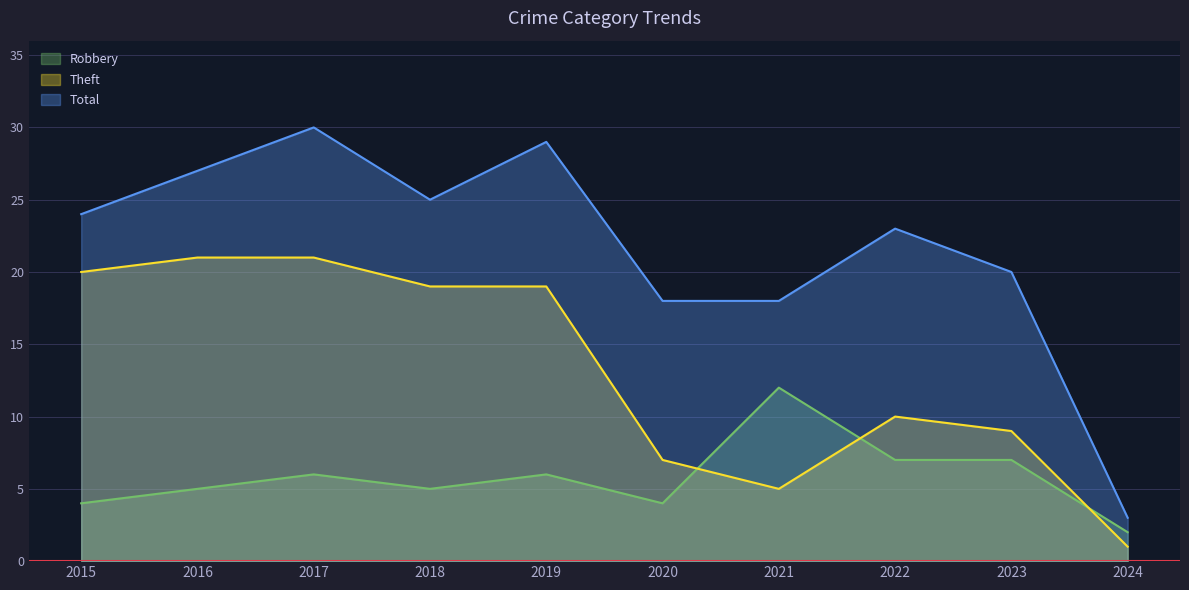

How many data points in Robbery are above 6?

3